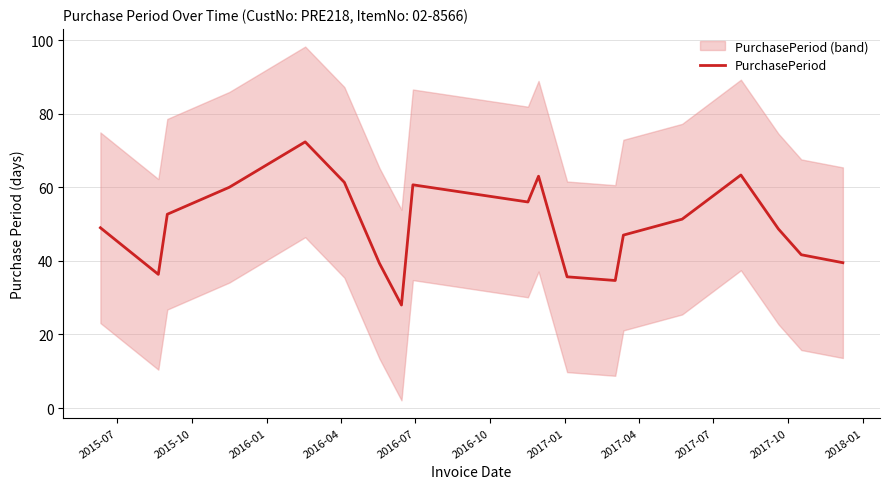

How many values exceed 49?

9